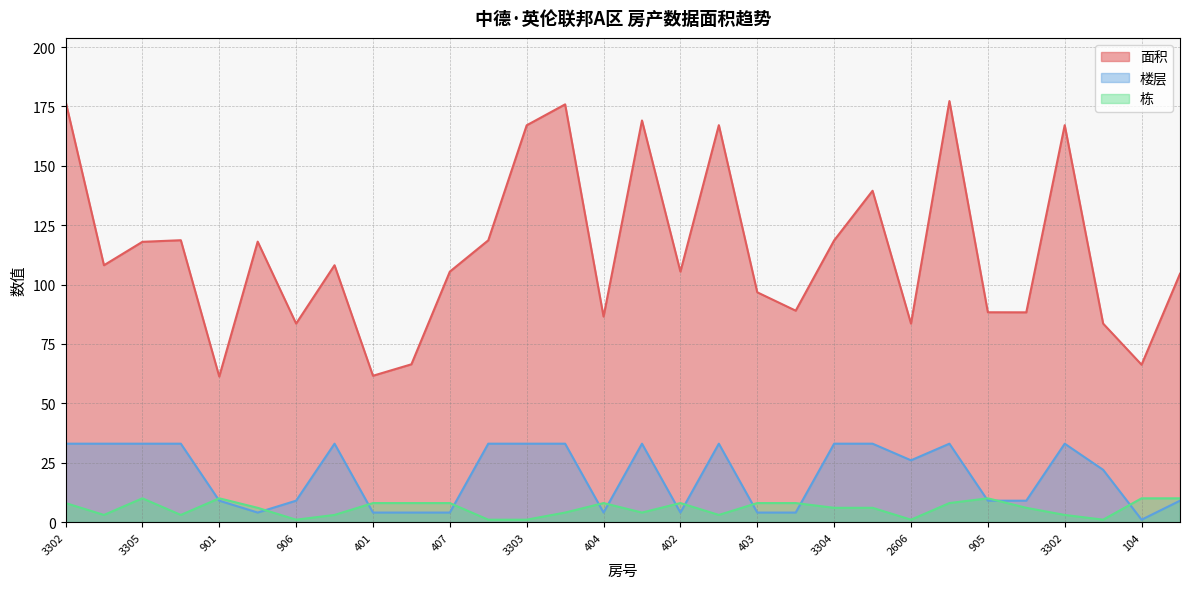

Where does the 面积 series first go above 108?

3302